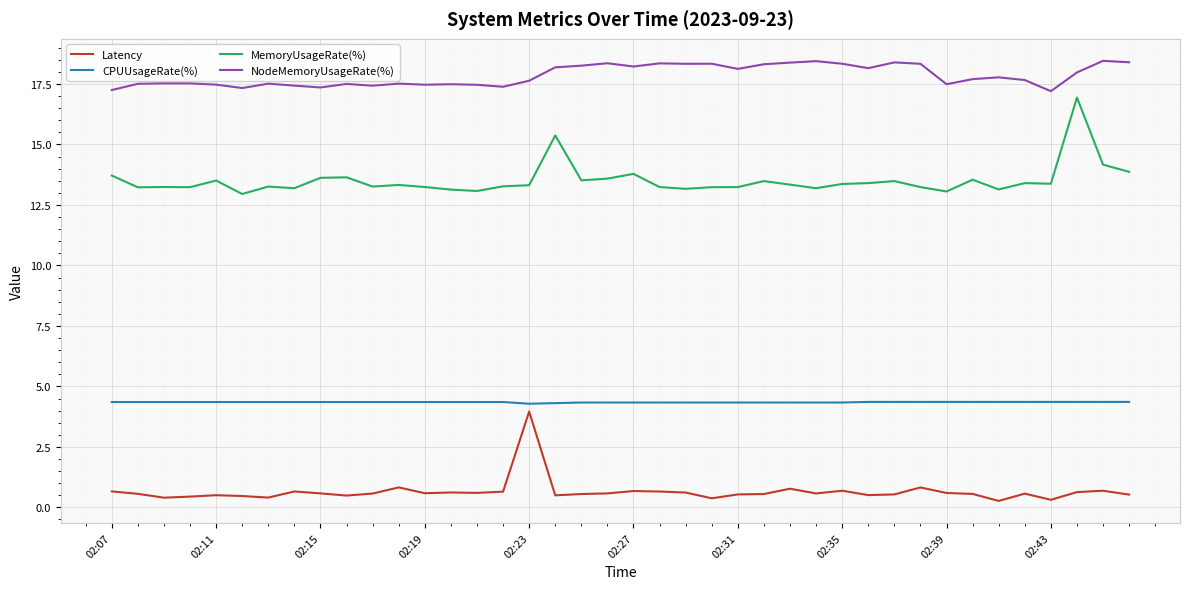

True or false: MemoryUsageRate(%) and Latency cross at least once.

False